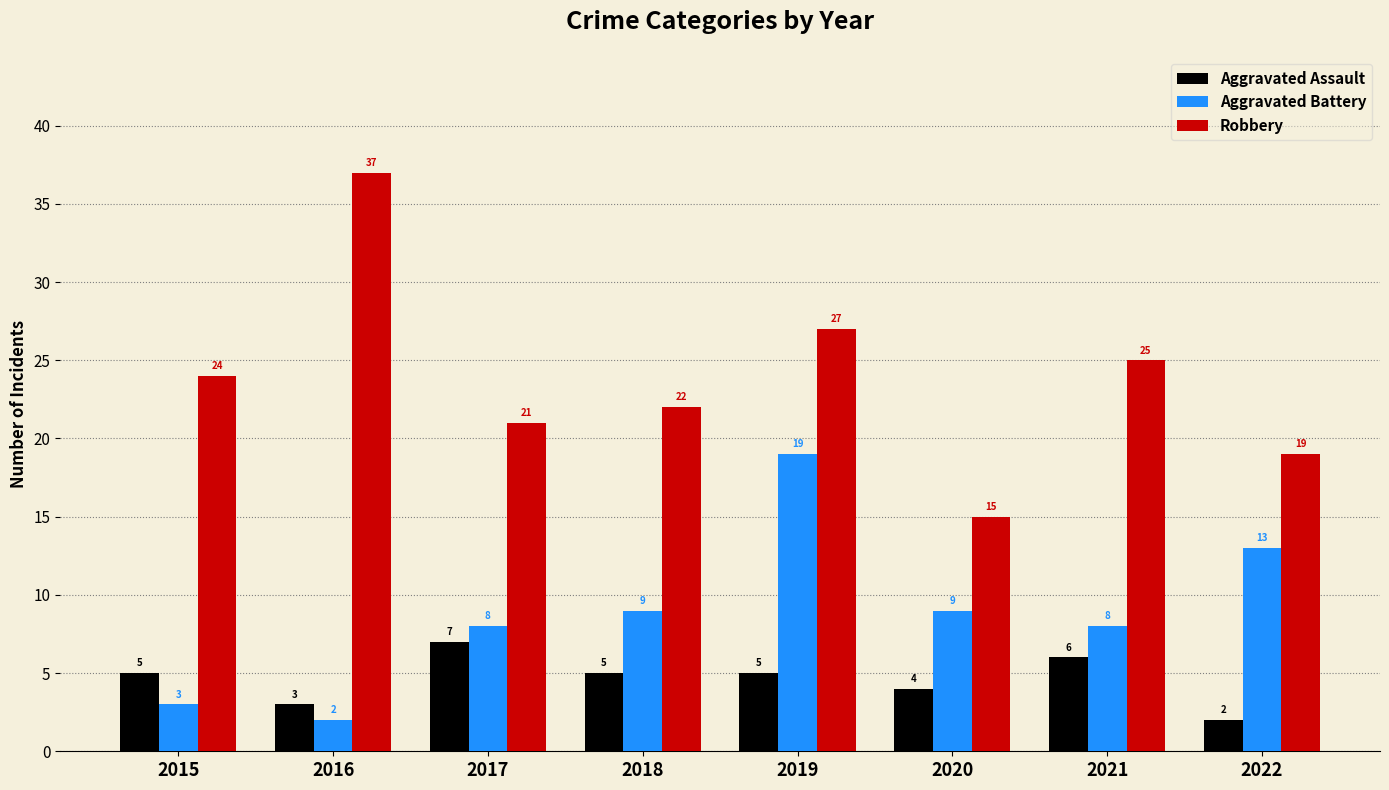

Reading left to right, list all the values displayed in this chart.

Aggravated Assault: 5	3	7	5	5	4	6	2
Aggravated Battery: 3	2	8	9	19	9	8	13
Robbery: 24	37	21	22	27	15	25	19